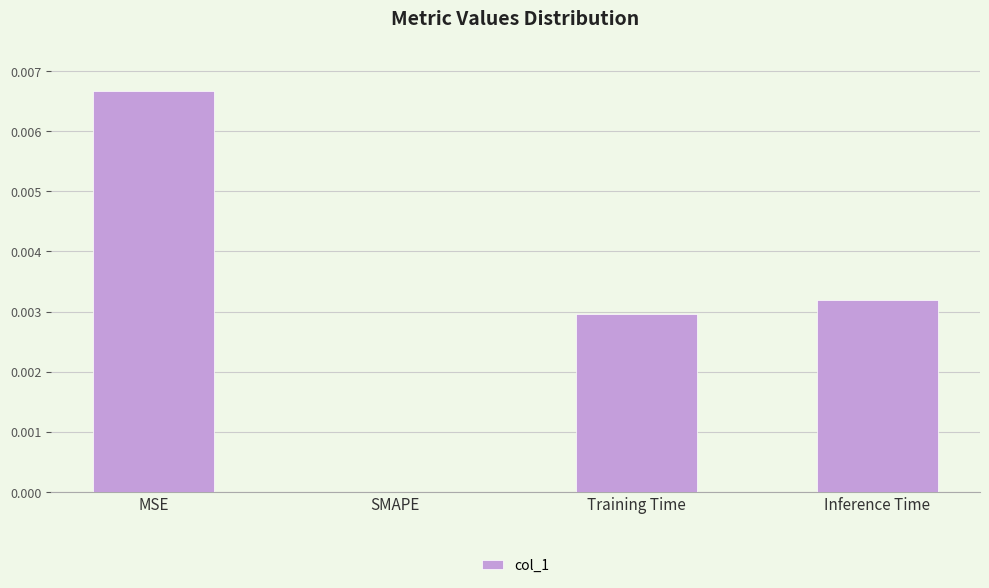

At which category does the chart reach its peak across all series?

MSE